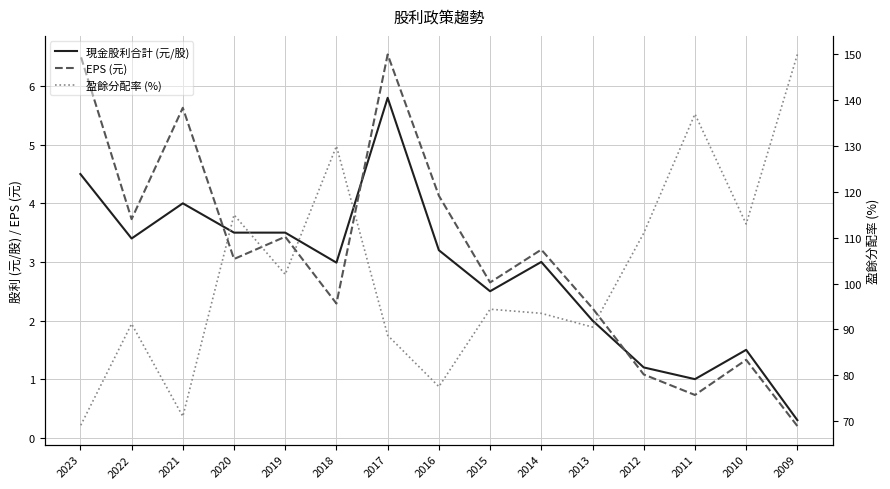

Reading left to right, list all the values displayed in this chart.

現金股利合計 (元/股): 0.3	1.5	1.0	1.2	2.0	3.0	2.5	3.2	5.8	3.0	3.5	3.5	4.0	3.4	4.5
EPS (元): 0.2	1.3	0.7	1.1	2.2	3.2	2.6	4.1	6.5	2.3	3.4	3.0	5.6	3.7	6.5
盈餘分配率 (%): 150.0	113.0	137.0	111.0	90.5	93.5	94.4	77.5	88.7	130.0	102.0	115.0	71.0	91.2	68.9